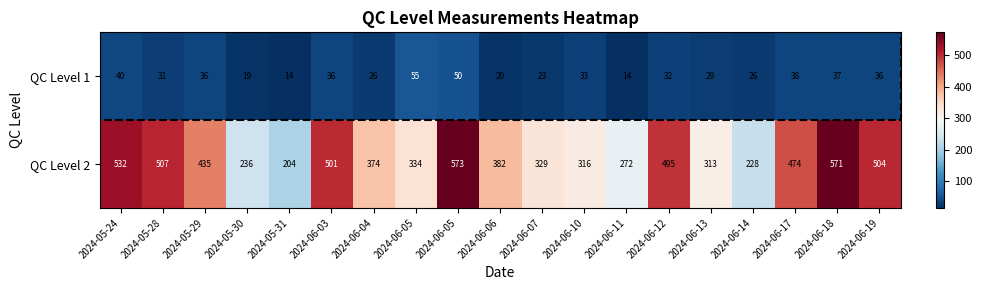

At how many categories does at least one series exceed 363?

11